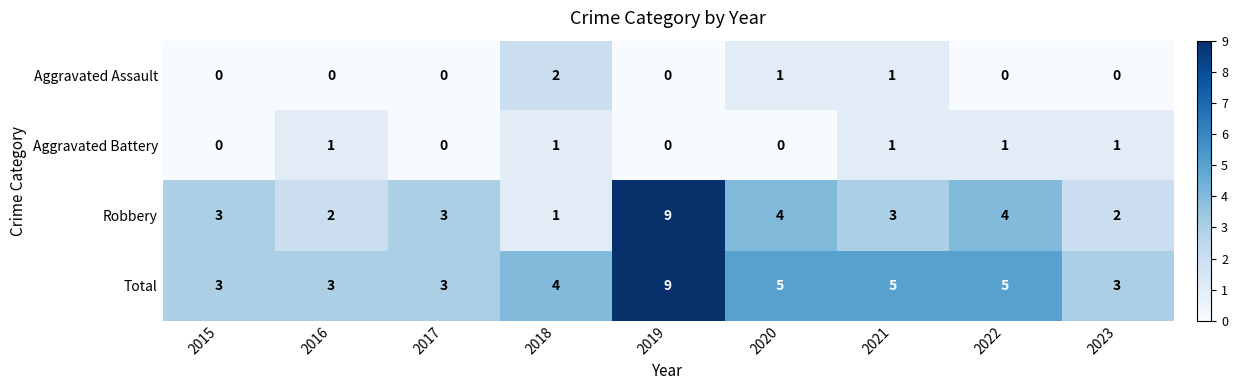

How many categories are shown in the chart?

9